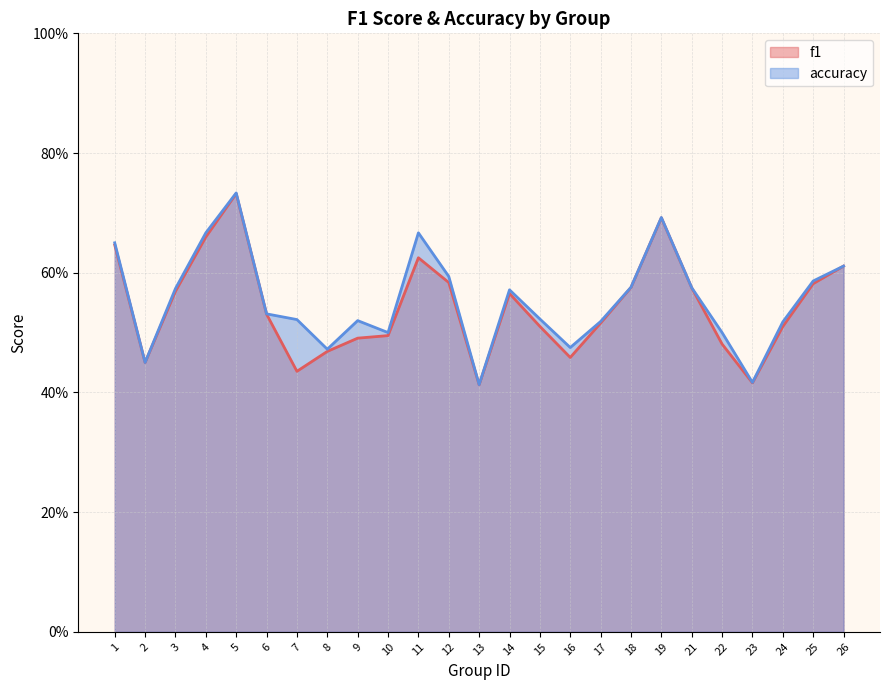

Rank the categories by accuracy value from highest to lowest.

5, 19, 4, 11, 1, 26, 12, 25, 18, 21, 3, 14, 6, 15, 7, 9, 17, 24, 10, 22, 16, 8, 2, 23, 13